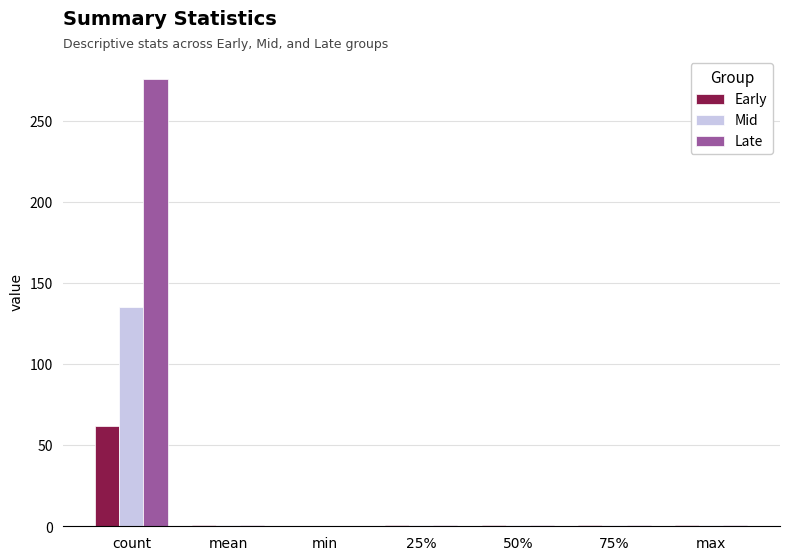

What is the sum of all Mid values?

139.8